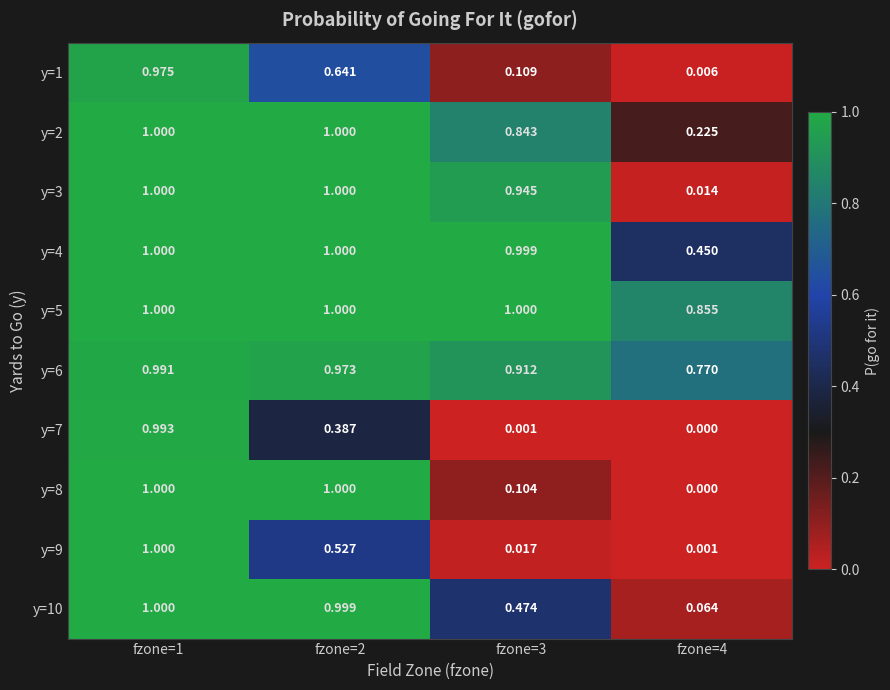

How many distinct data groups are displayed?

10